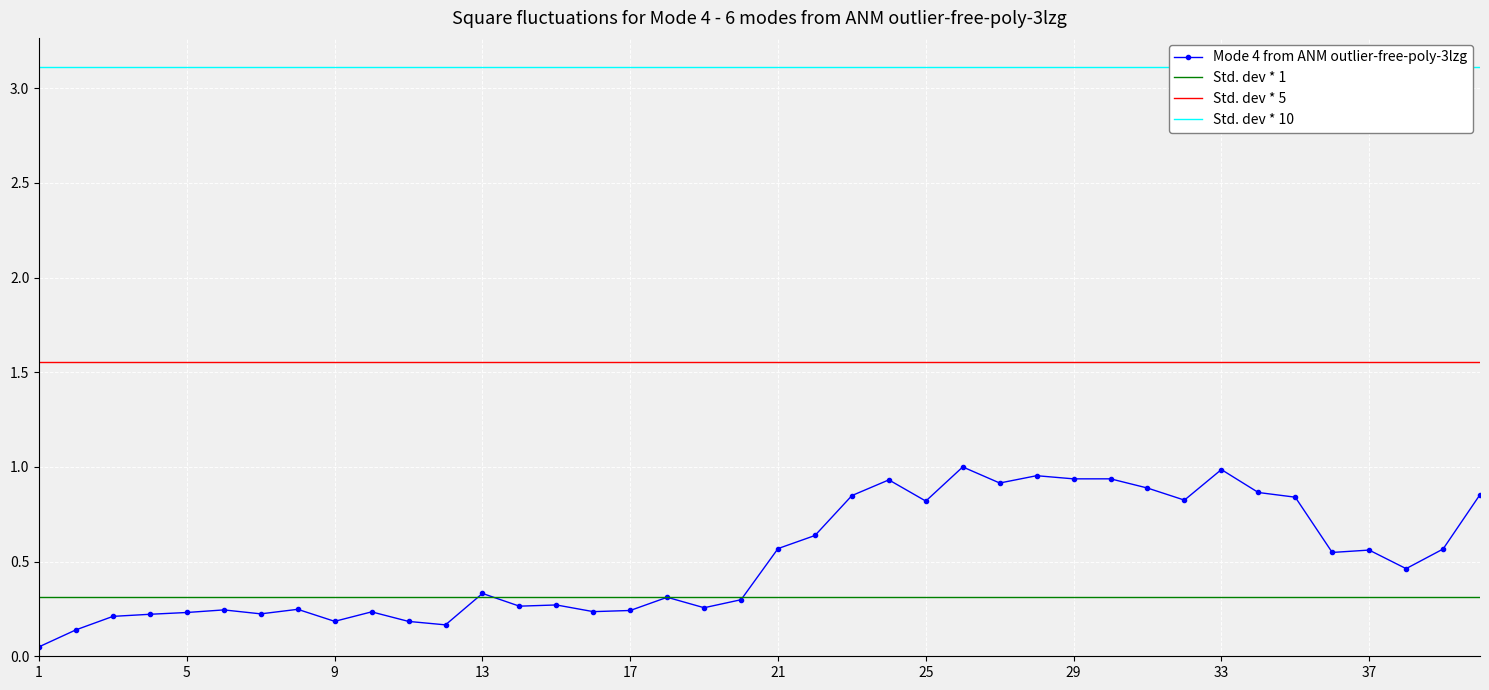

Which series has the largest total across all categories?

Std. dev * 10